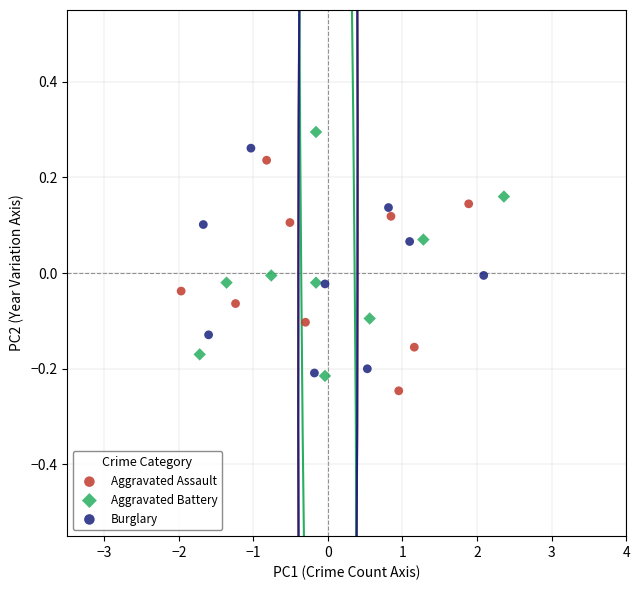

Which series has the widest spread of Y values?

Aggravated Battery